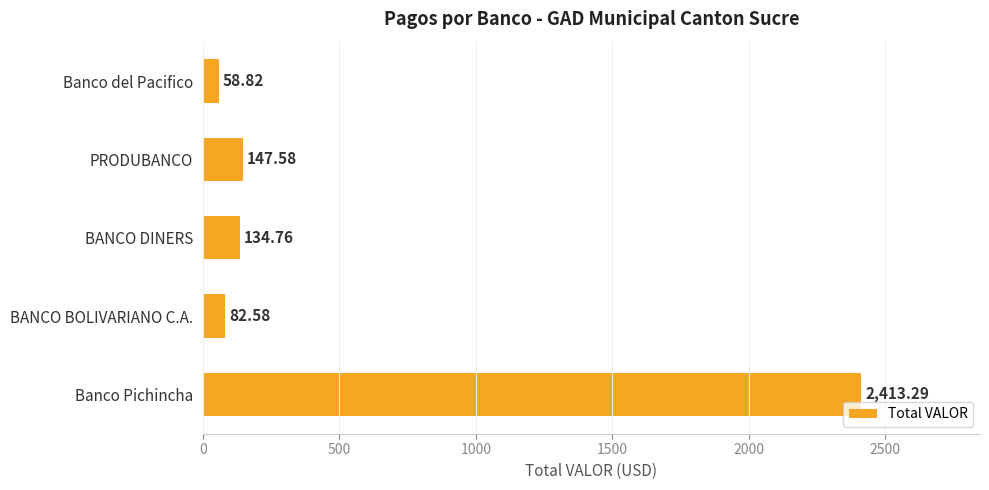

Count the number of values greater than 134.

3